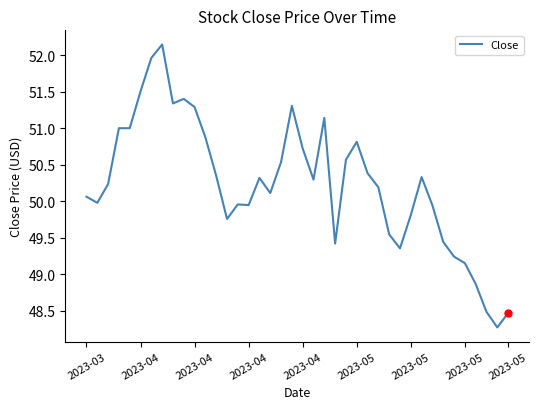

What is the minimum value shown in the chart?

48.3